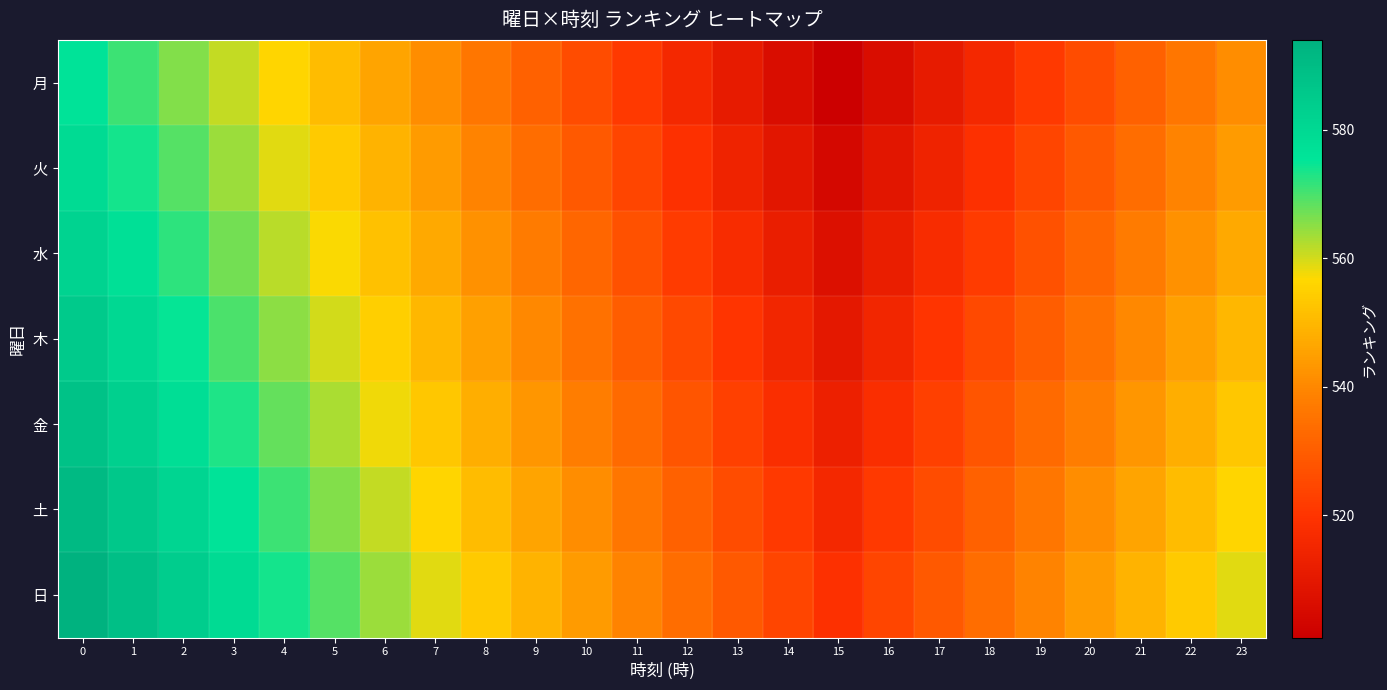

Which series has the widest spread of values?

月